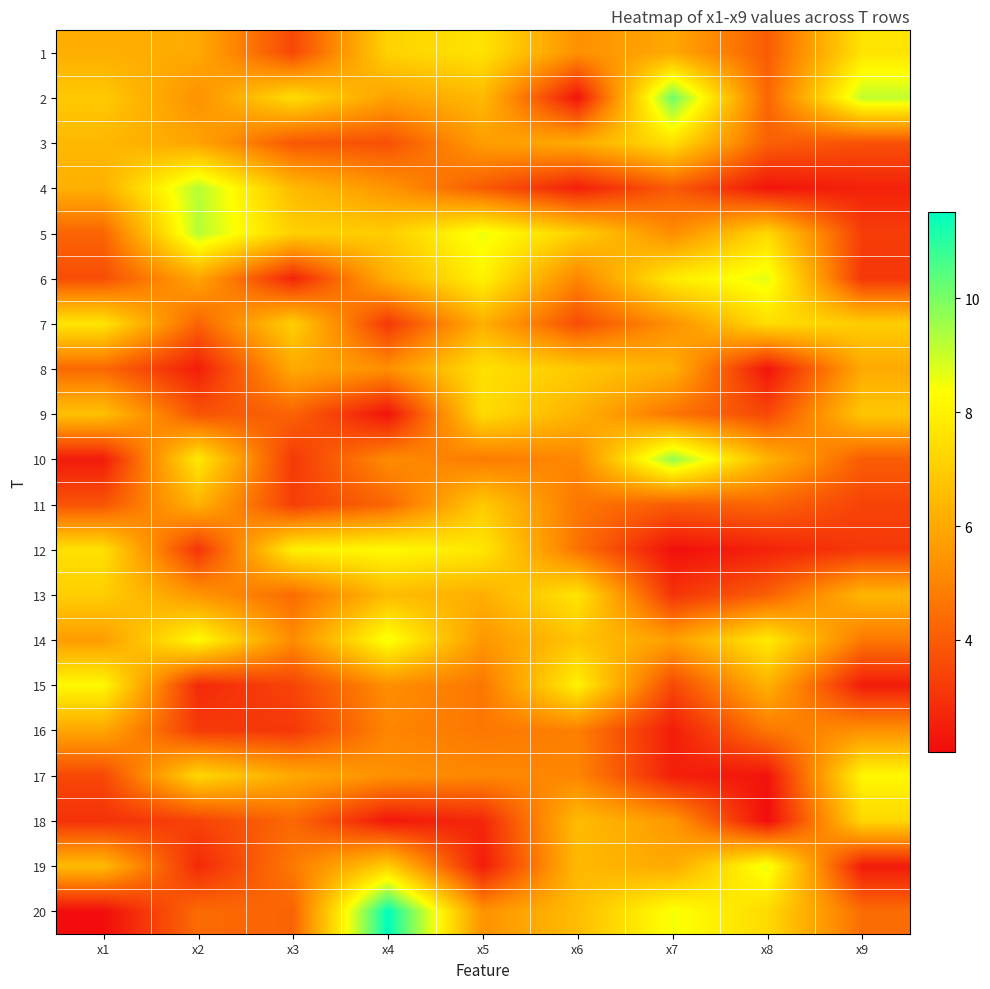

Which has a higher value, x8 or x4?

x4